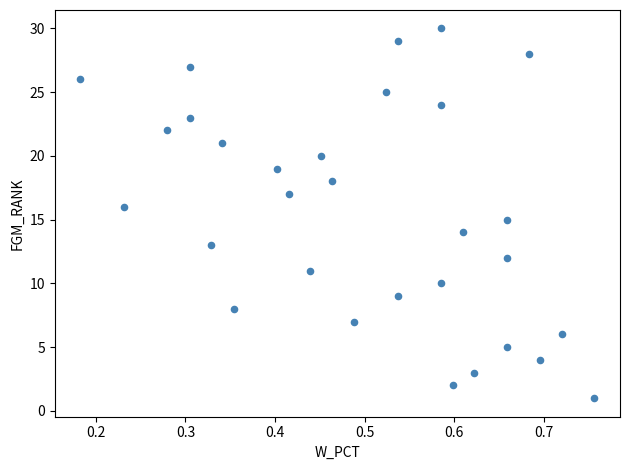

What is the range of Y values (max minus min)?

29